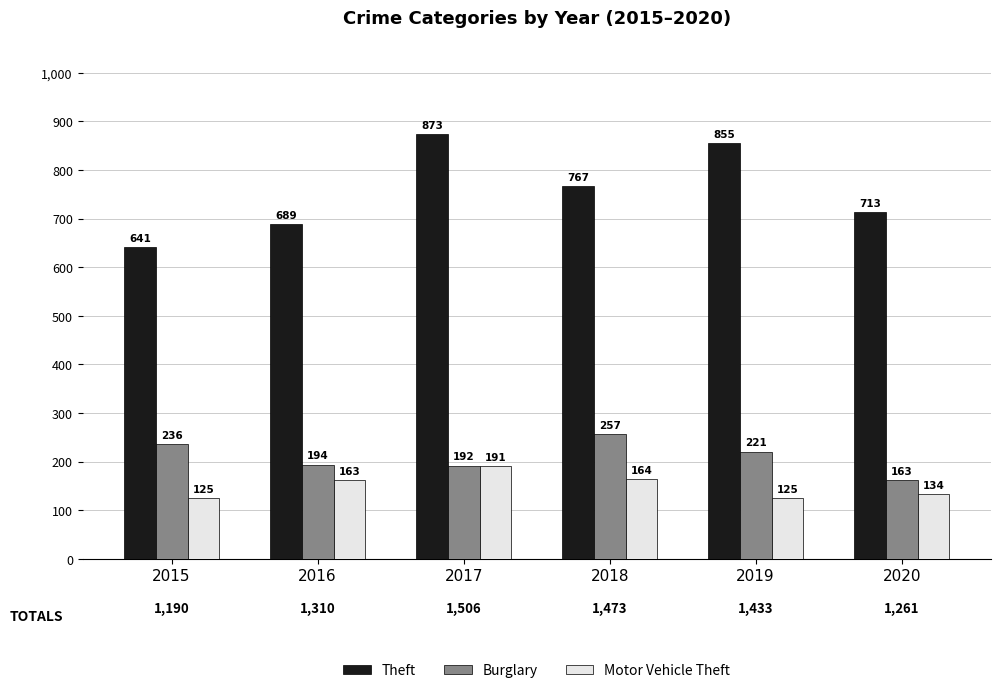

What is the minimum value for Motor Vehicle Theft?

125